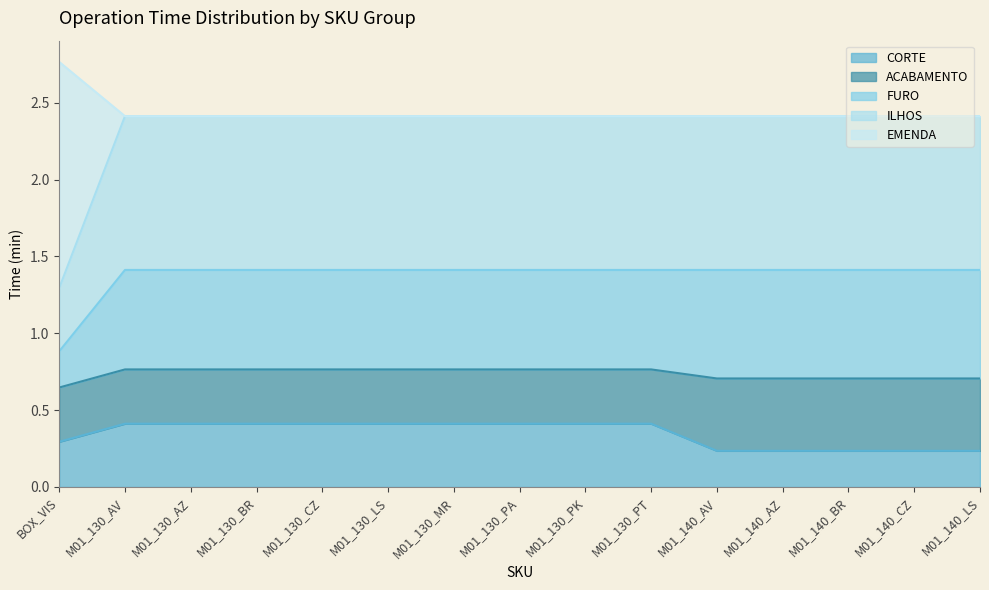

True or false: EMENDA and ILHOS intersect in this chart.

False